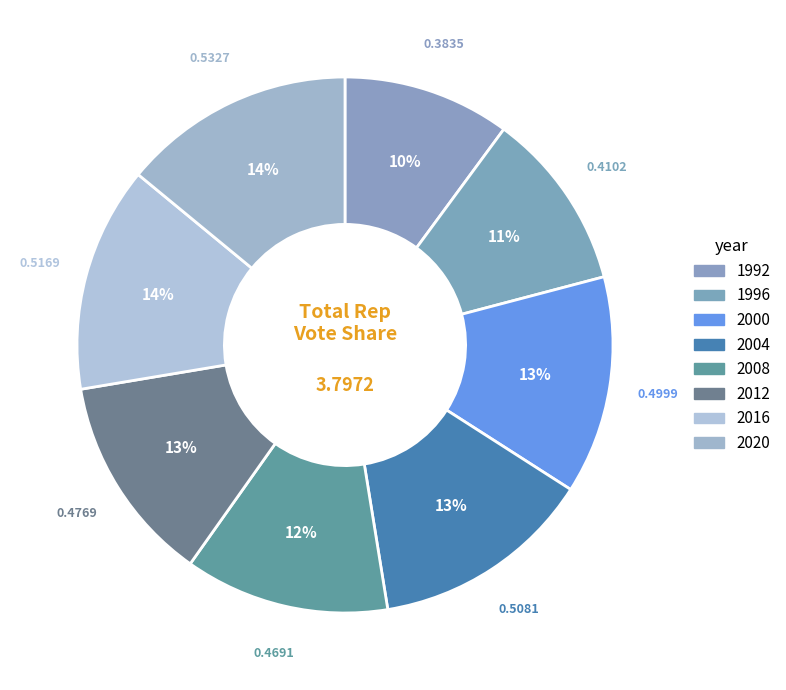

How many segments does this pie chart have?

8